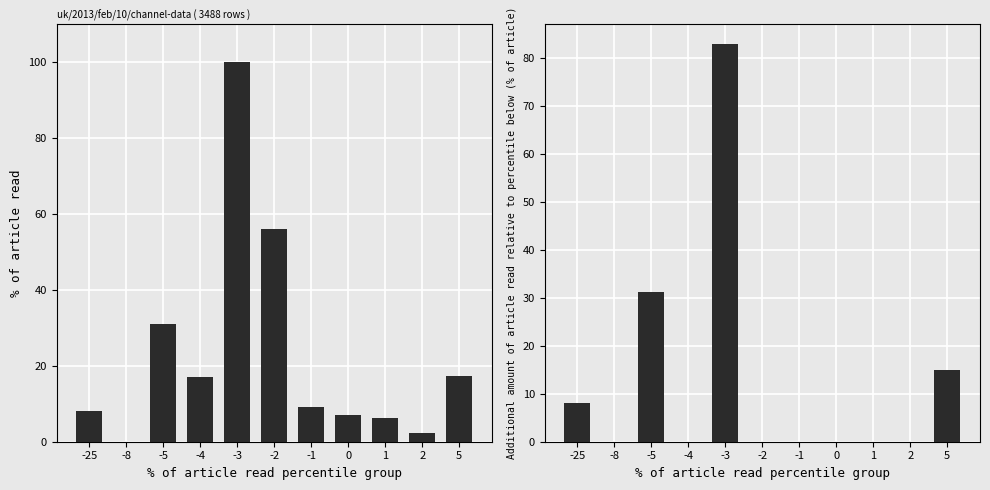

Reading left to right, transcribe all the data shown in this chart.

% of article read: -25=8.1	-8=0.0	-5=31.1	-4=17.1	-3=100.0	-2=56.0	-1=9.2	0=6.9	1=6.3	2=2.3	5=17.3
Additional % read relative to below: -25=8.1	-8=0.0	-5=31.1	-4=0.0	-3=82.9	-2=0.0	-1=0.0	0=0.0	1=0.0	2=0.0	5=15.0